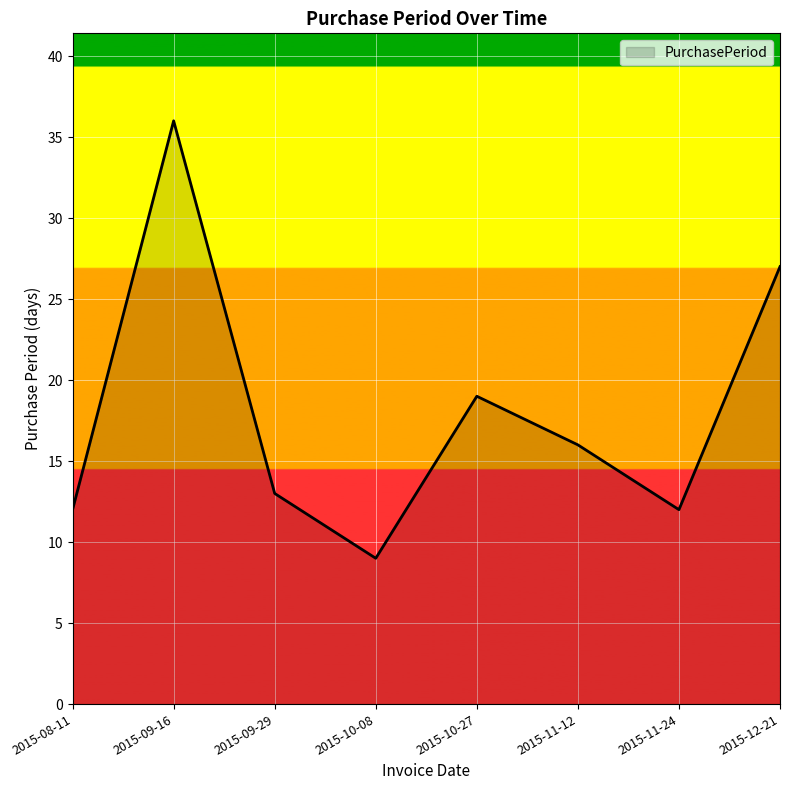

What is the greatest value displayed?

36